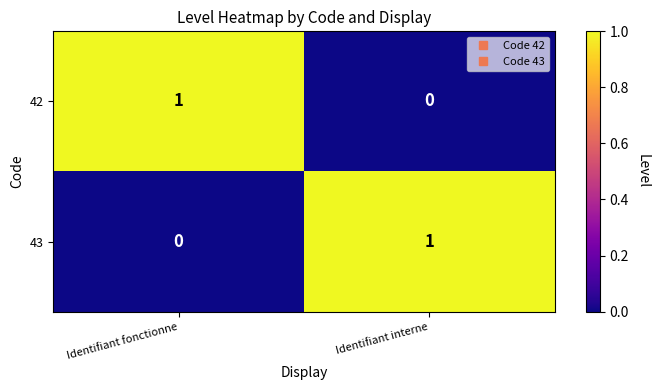

What is the total value across all series at Identifiant interne?

1